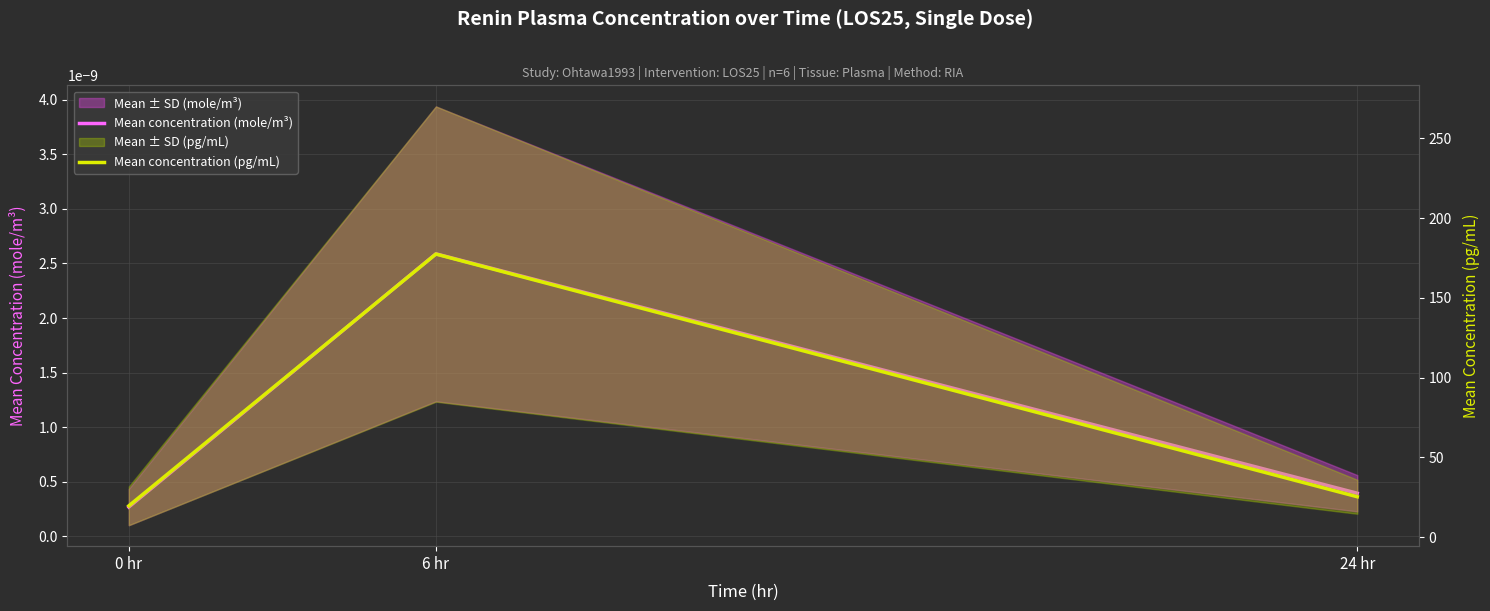

List the series in order of their peak value, lowest first.

Mean concentration (mole/m³), Mean concentration (pg/mL)